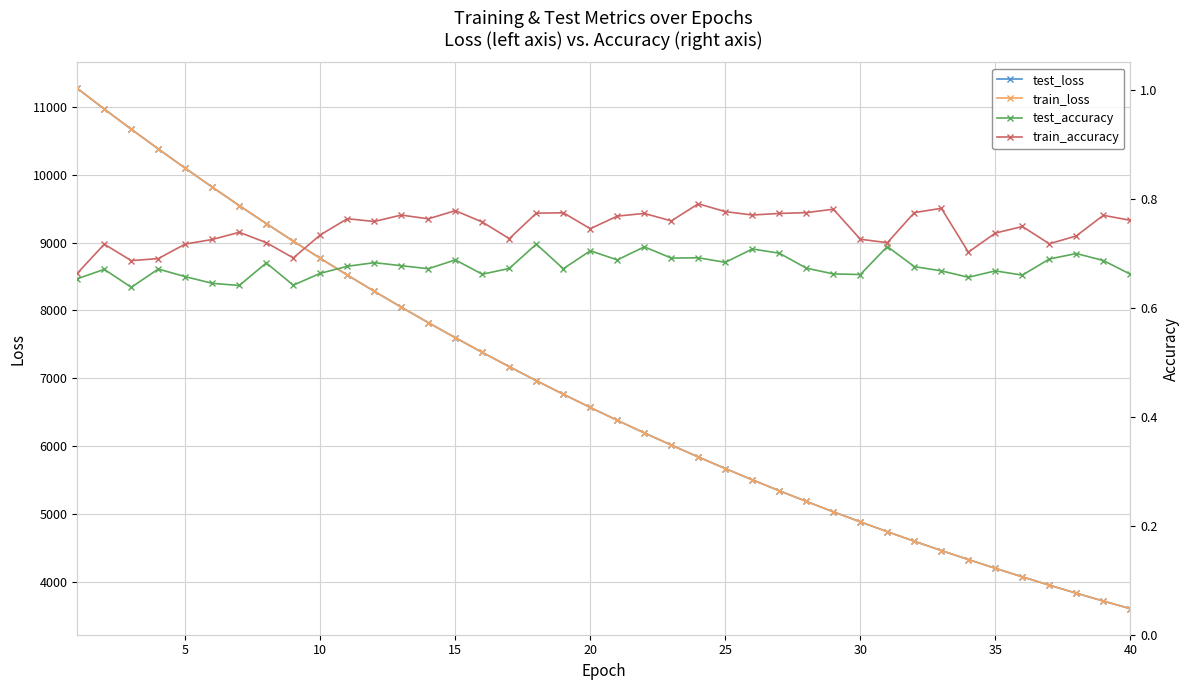

How many data points does each series have?

40